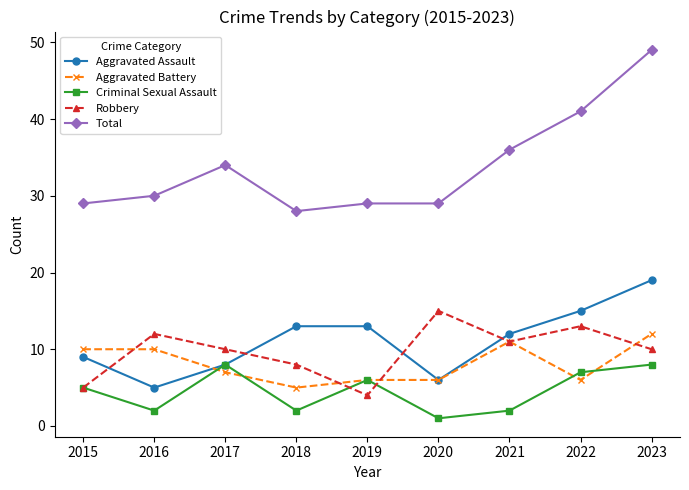

What is the difference between the highest and lowest values at 2019?

25